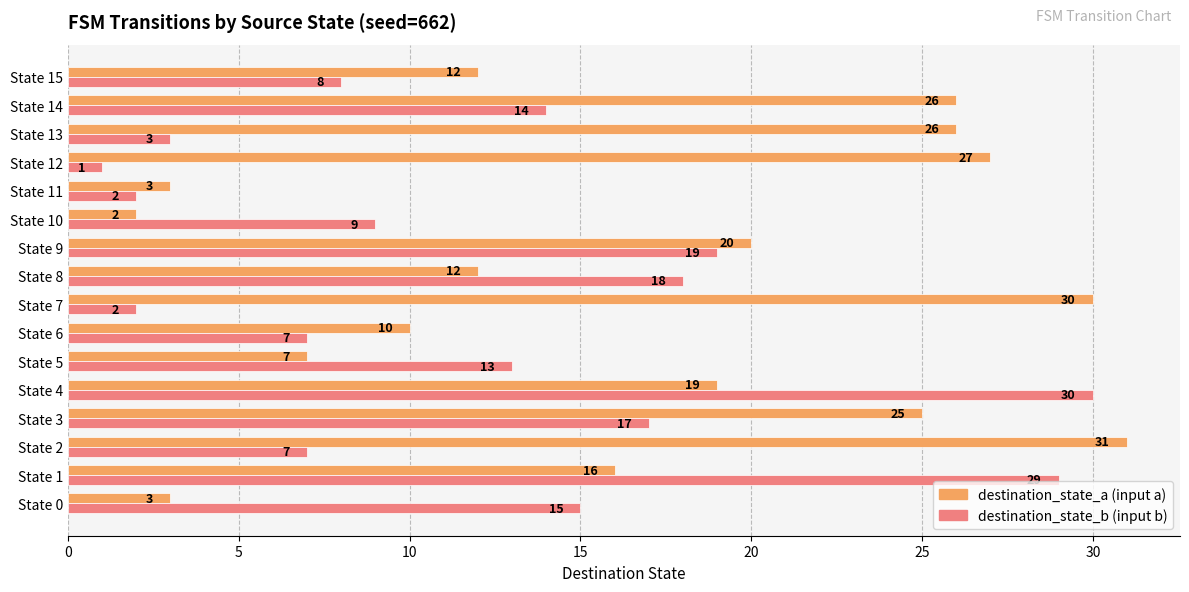

What is the total value across all series at State 13?

29